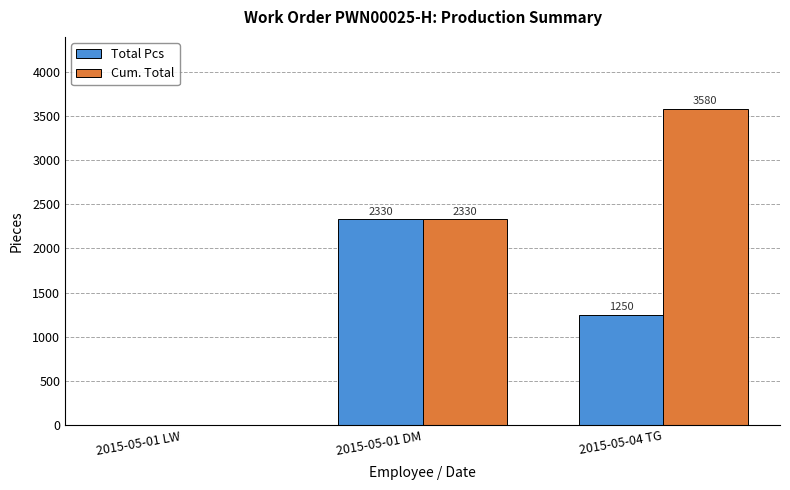

What is the maximum value shown in the chart?

3580